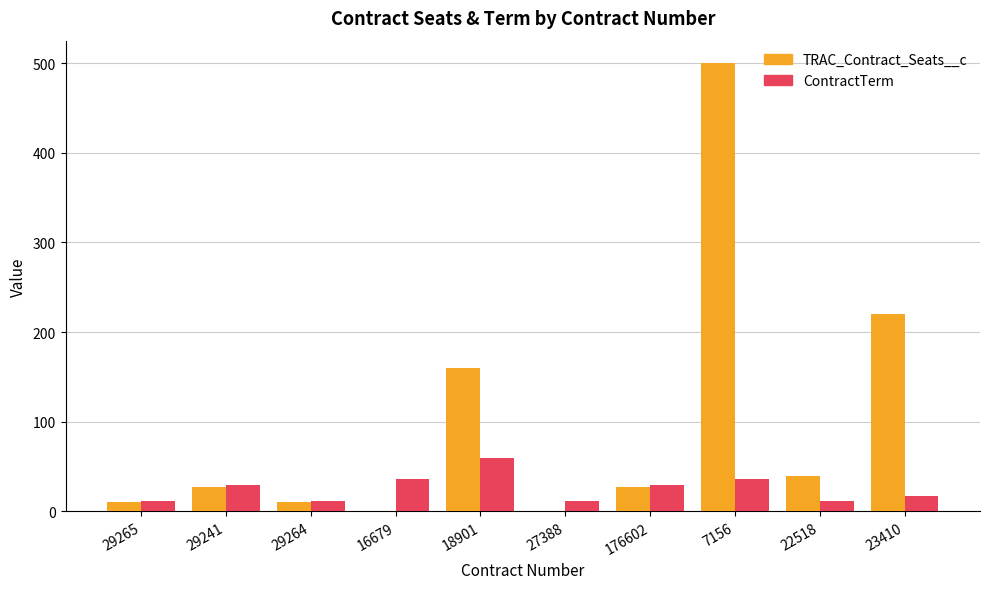

The ContractTerm series shows 36 at 16679. True or false?

True